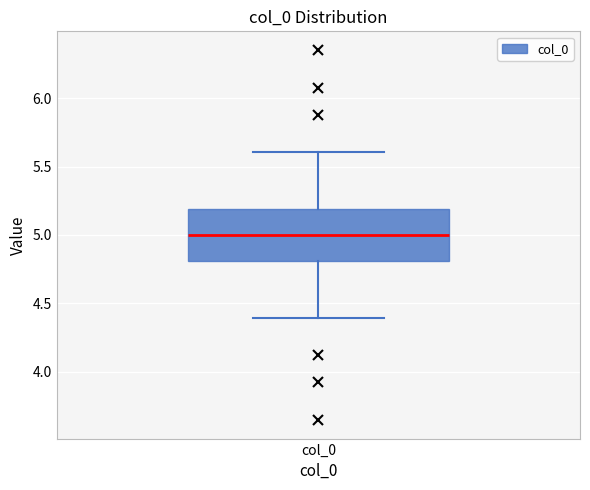

Where does the upper whisker of the box for col_0 end on the y-axis? The values are not printed on the chart, so give them approximately, as read against the axis.

5.6